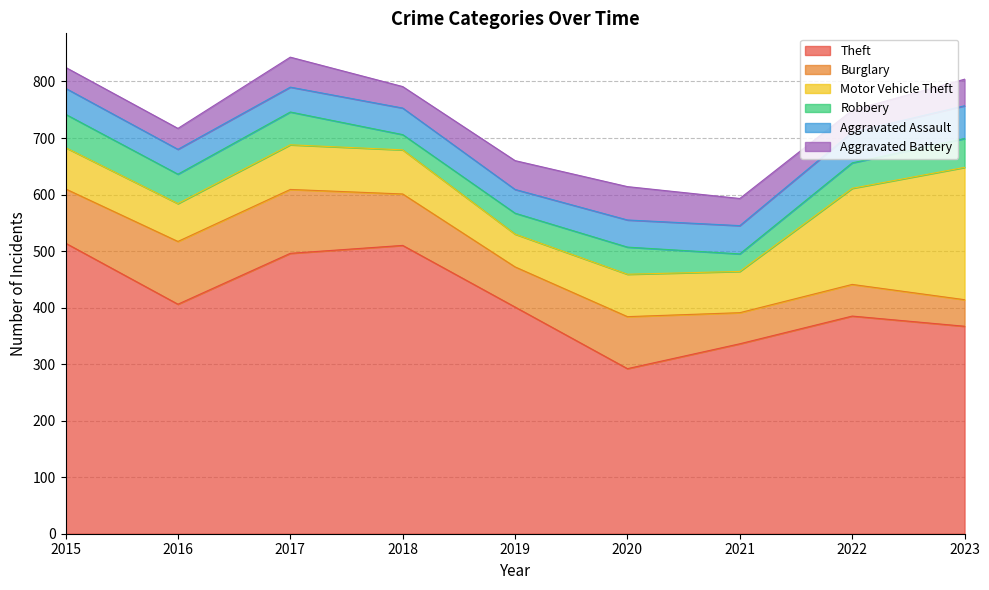

Reading left to right, list all the values displayed in this chart.

Theft: 514	406	496	510	401	292	336	385	367
Burglary: 96	111	113	91	71	92	55	56	47
Motor Vehicle Theft: 73	67	79	78	58	75	73	170	234
Robbery: 59	52	58	27	37	48	31	45	51
Aggravated Assault: 46	44	44	47	42	48	50	54	58
Aggravated Battery: 37	37	53	38	51	59	48	39	47